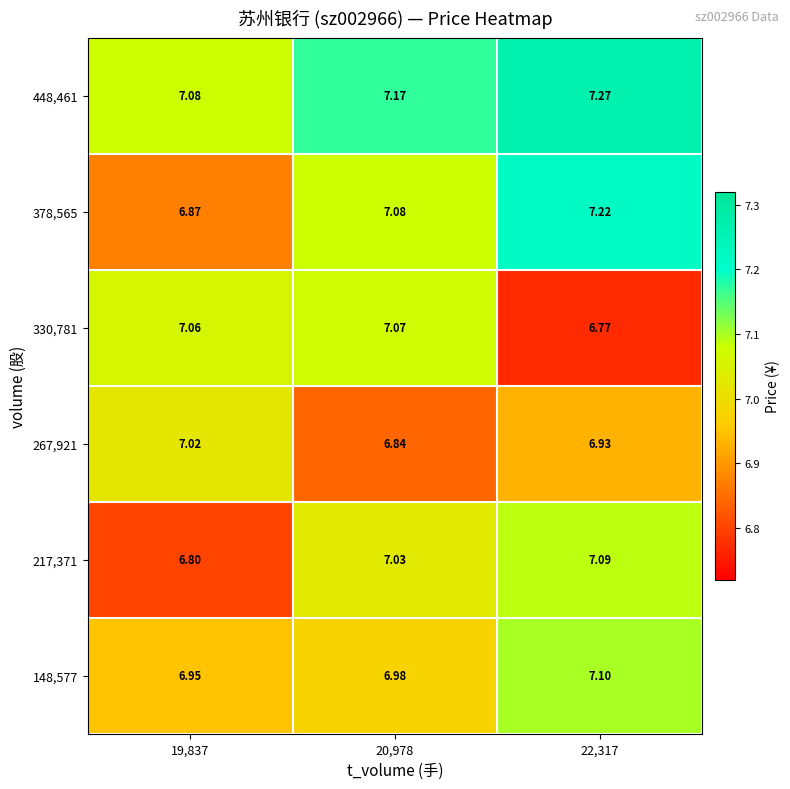

Reading left to right, list all the values displayed in this chart.

148,577: 19,837=7.0	20,978=7.0	22,317=7.1
217,371: 19,837=6.8	20,978=7.0	22,317=7.1
267,921: 19,837=7.0	20,978=6.8	22,317=6.9
330,781: 19,837=7.1	20,978=7.1	22,317=6.8
378,565: 19,837=6.9	20,978=7.1	22,317=7.2
448,461: 19,837=7.1	20,978=7.2	22,317=7.3